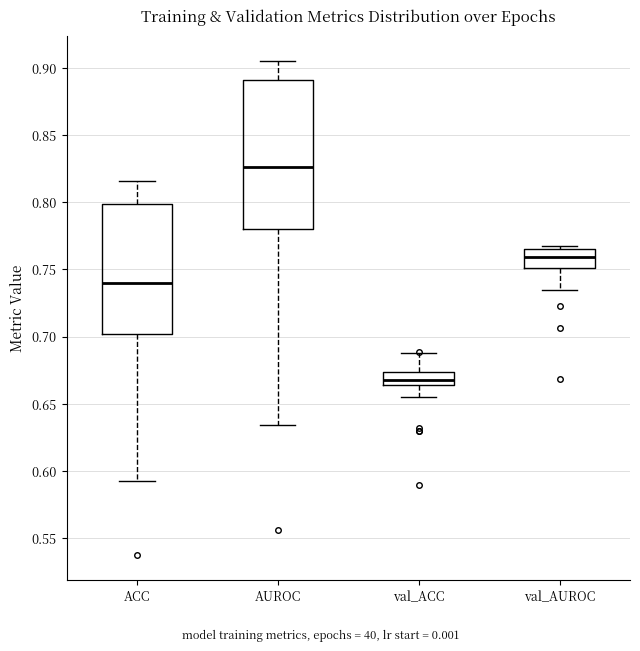

Which box's median line is the highest?

AUROC